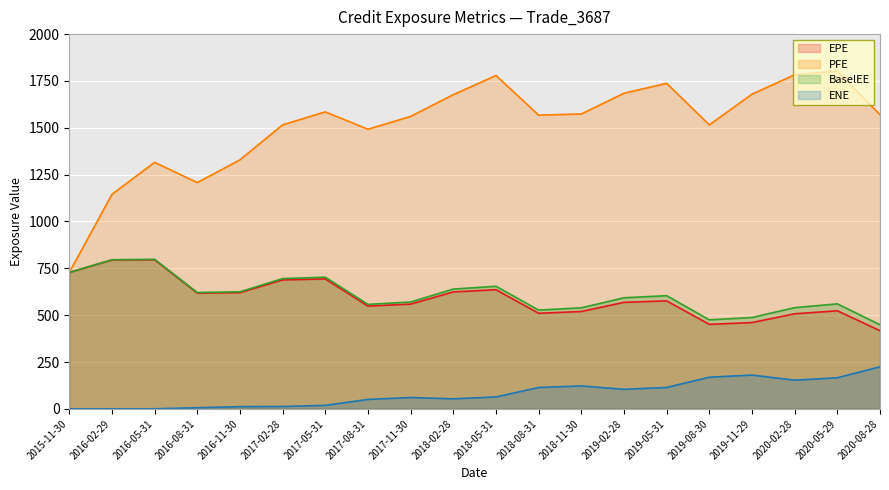

List the labels in order of EPE value, smallest first.

2020-08-28, 2019-08-30, 2019-11-29, 2020-02-28, 2018-08-31, 2018-11-30, 2020-05-29, 2017-08-31, 2017-11-30, 2019-02-28, 2019-05-31, 2016-08-31, 2016-11-30, 2018-02-28, 2018-05-31, 2017-02-28, 2017-05-31, 2015-11-30, 2016-02-29, 2016-05-31